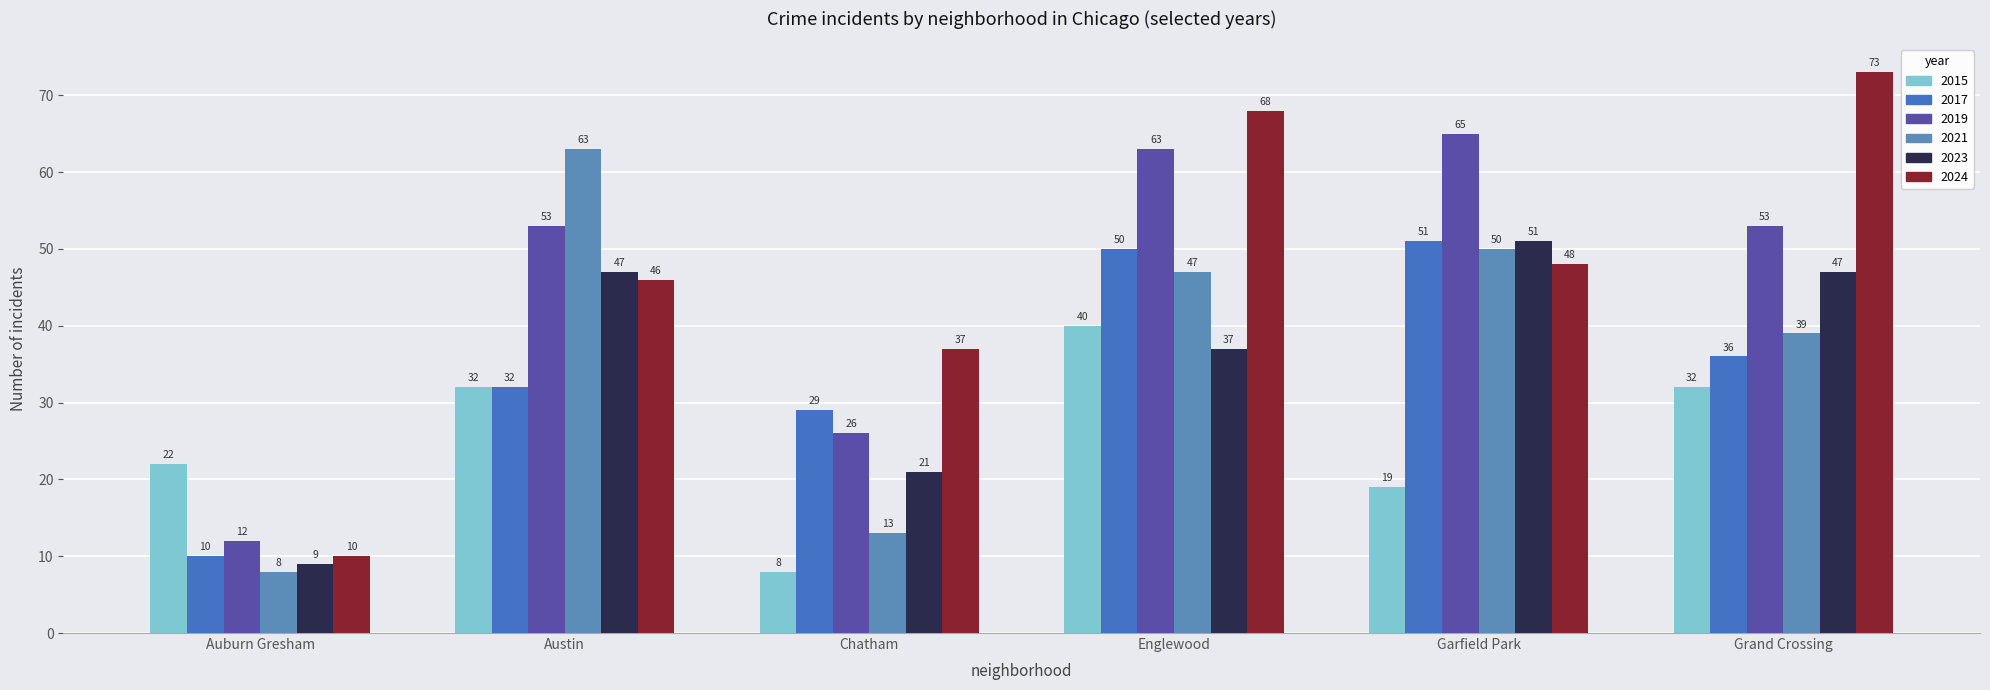

Which category has the highest value in the 2021 series?

Austin